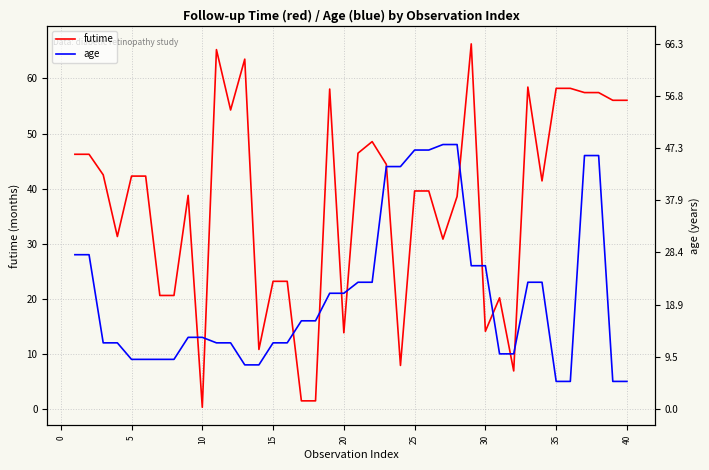

Is the value of age at 24 greater than the value of futime at 31?

Yes